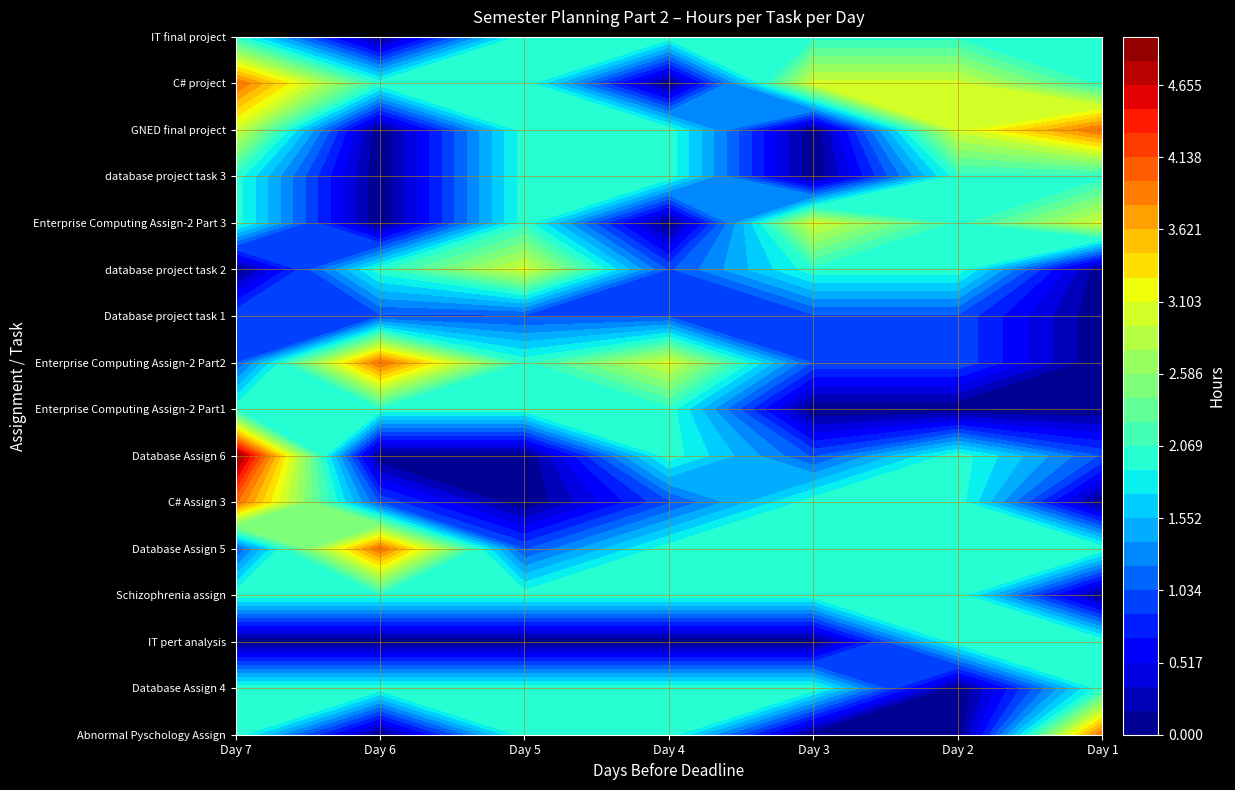

At how many categories does at least one series exceed 2?

7